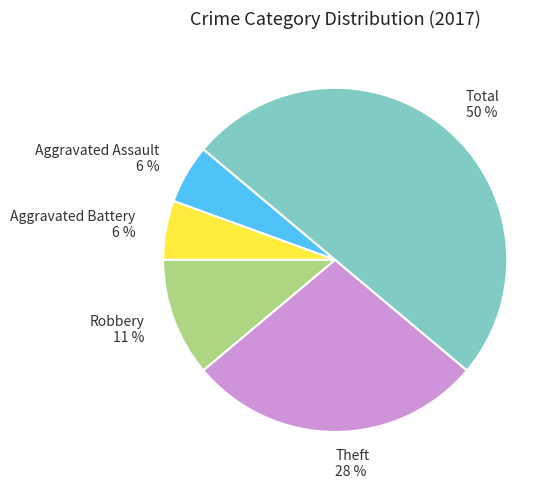

Which slice is the largest?

Total 50 %